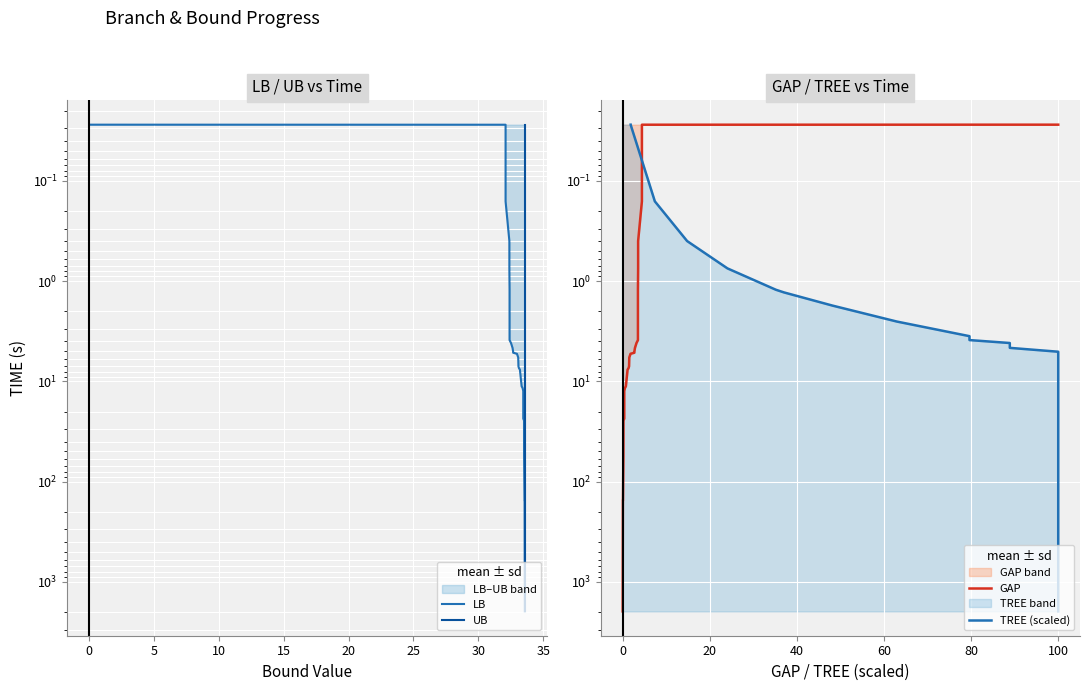

How many values in the GAP series are below 5?

14